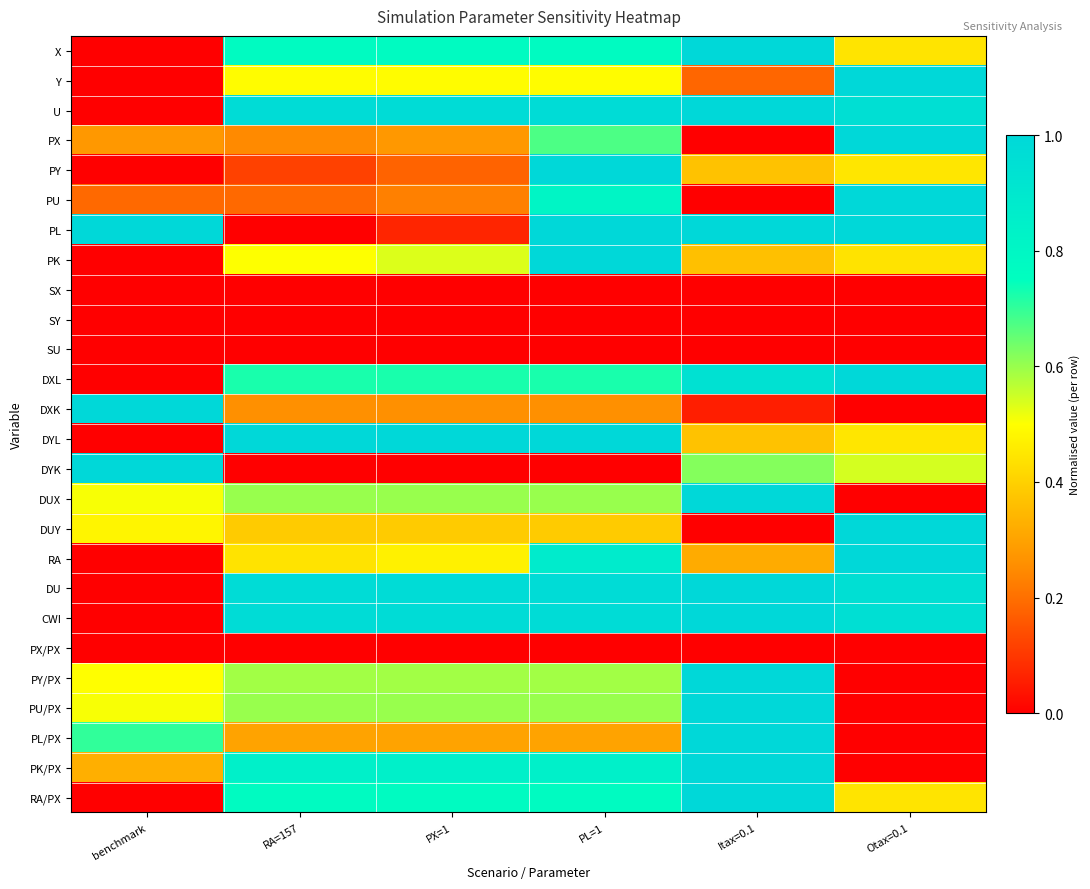

Which has a higher value, PX=1 or PL=1?

PX=1